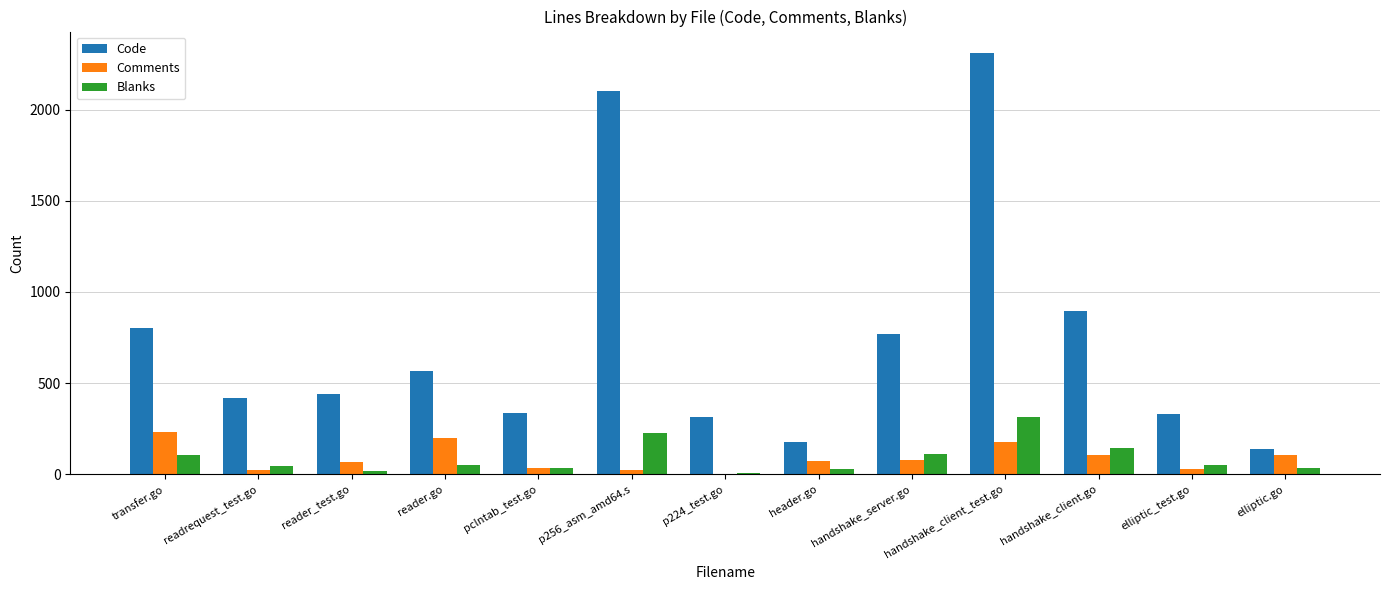

What is the sum of the Blanks values at p256_asm_amd64.s and reader.go?

277